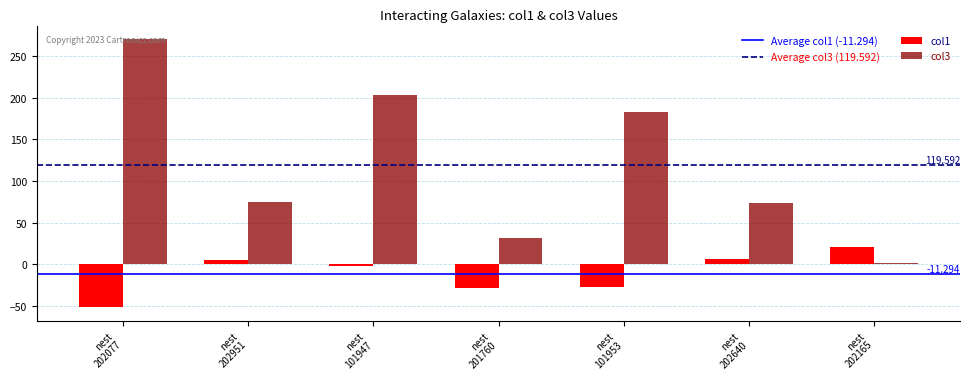

Which series has the largest total across all categories?

col3